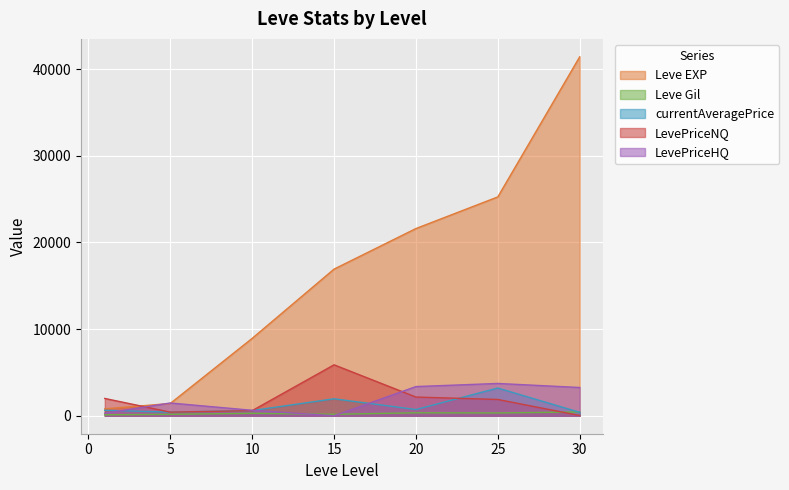

At which label does Leve Gil first exceed 284?

20